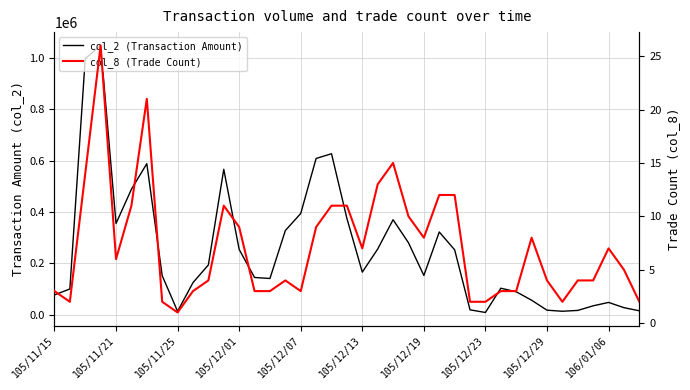

Which series has the largest range (max minus min)?

col_2 (Transaction Amount)